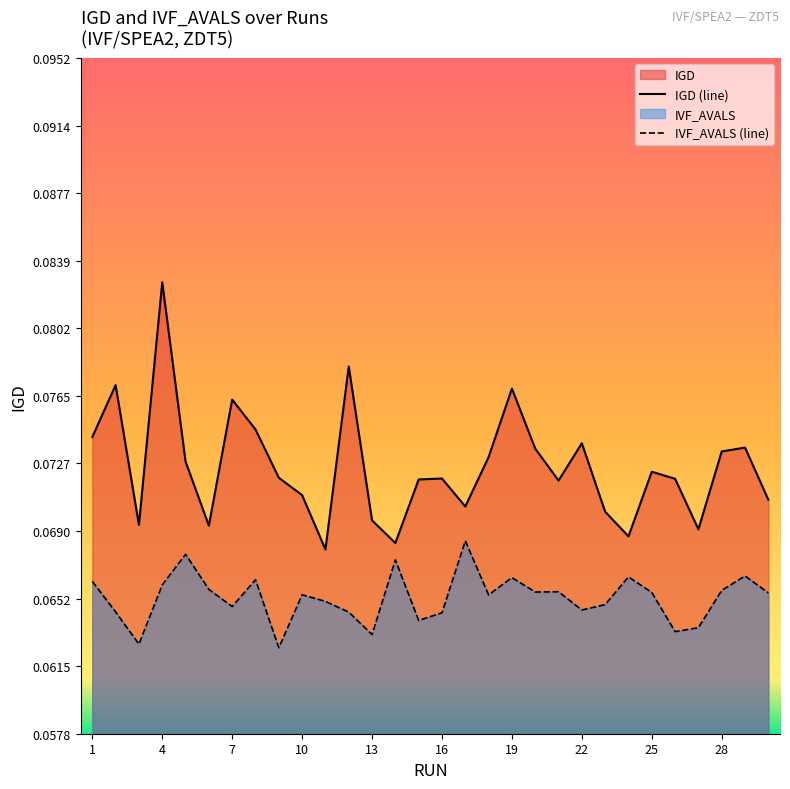

List the series in order of their overall mean, highest first.

IGD (line), IVF_AVALS (line)